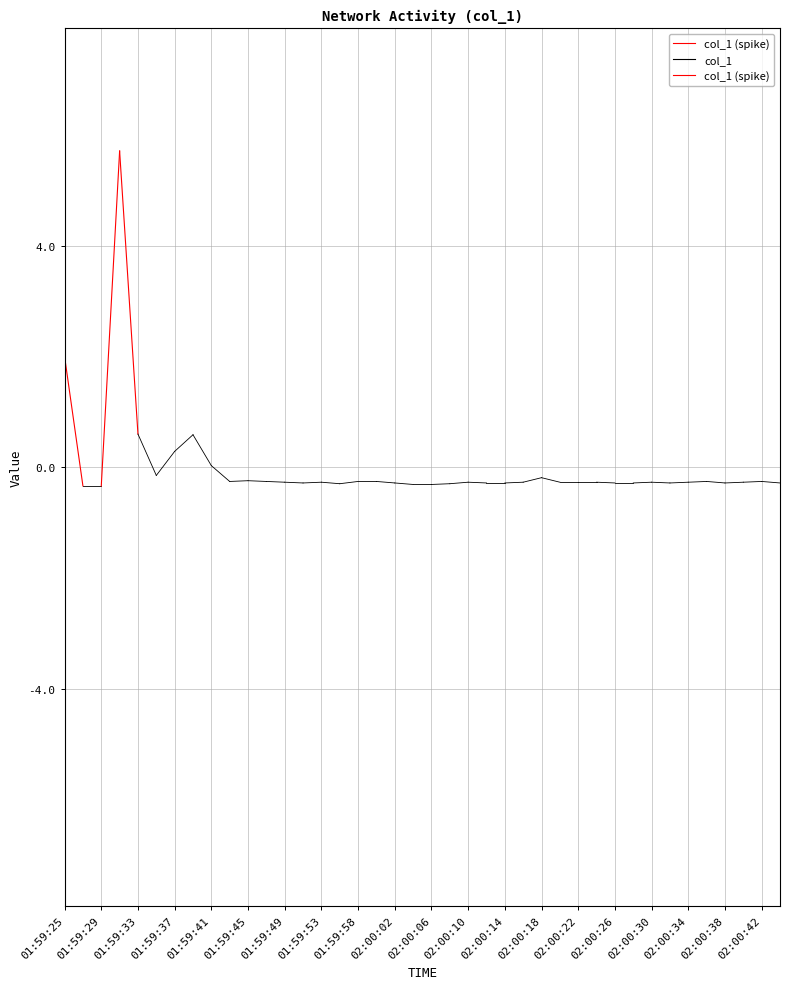

Read the value at 01:59:29.

-0.3